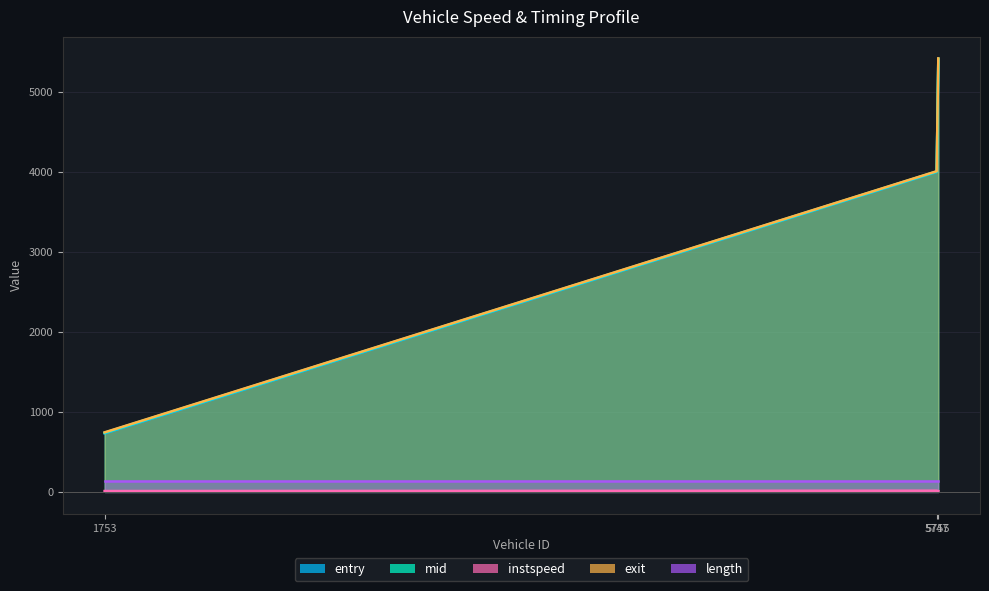

Between 5747 and 1753, which is larger?

5747